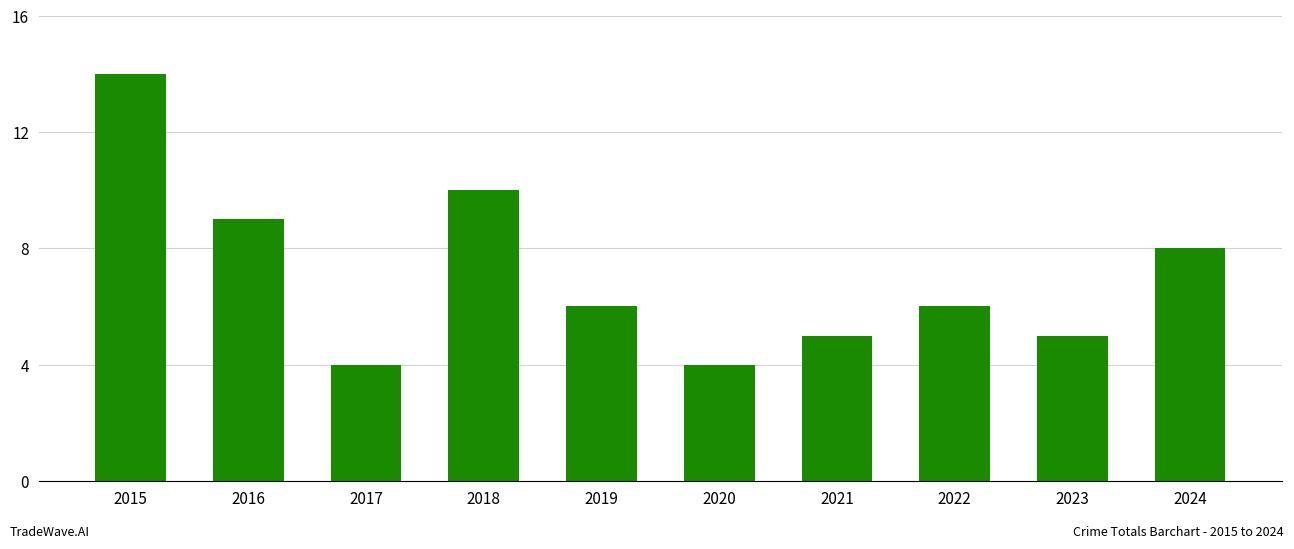

How many categories are shown in the chart?

10